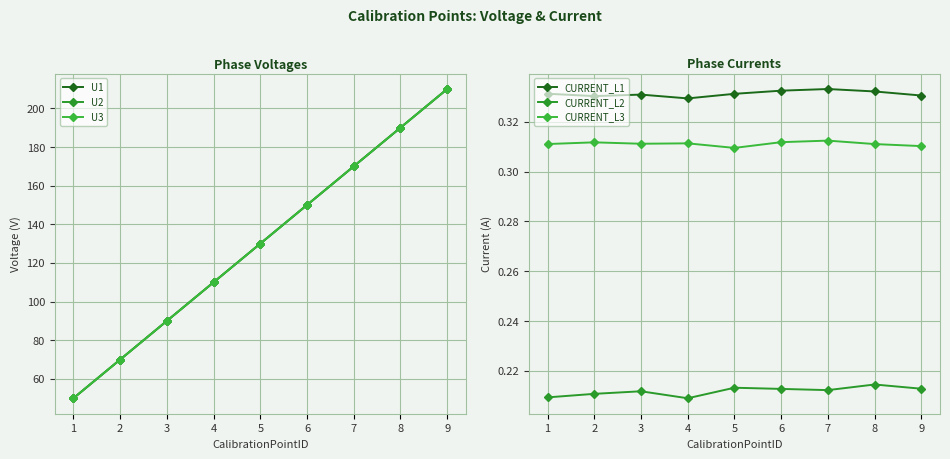

Which series has the largest total across all categories?

U1